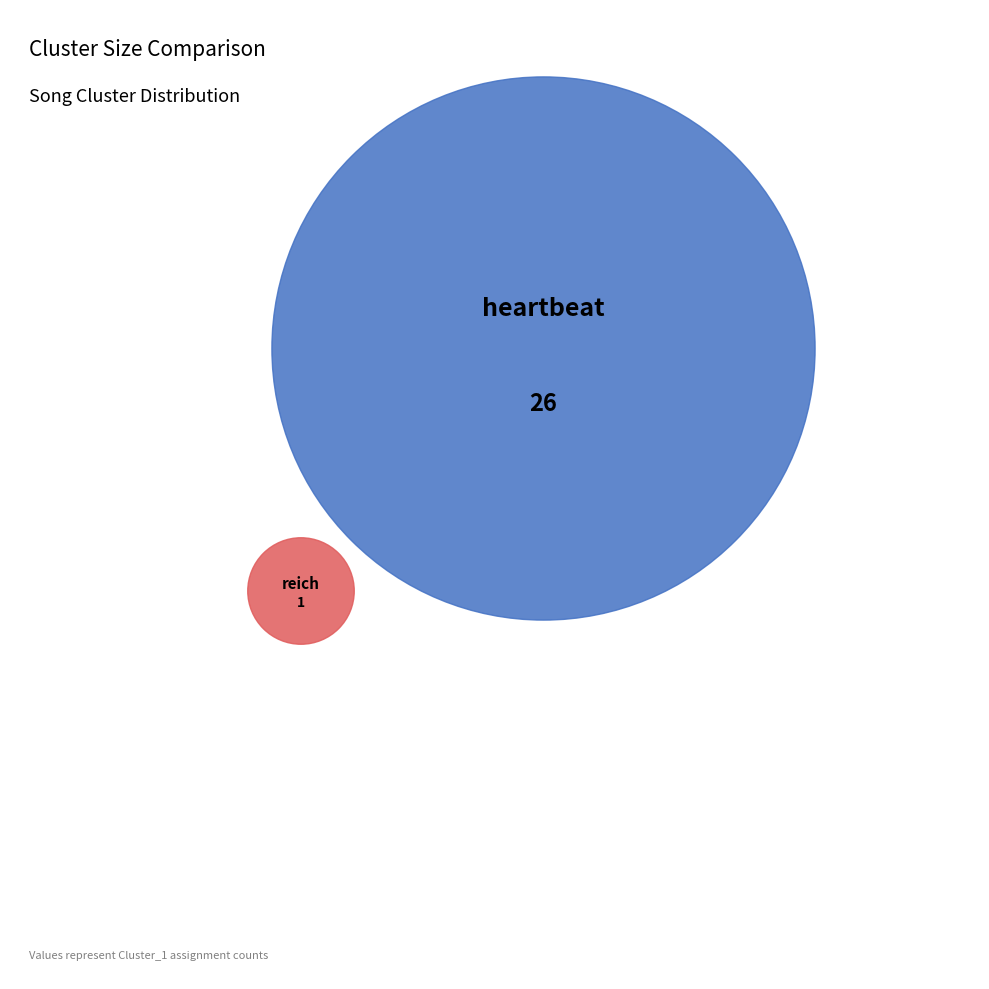

To the nearest percent, what is the combined percentage of reich (Cluster_1) and heartbeat (Cluster_1)?

100%